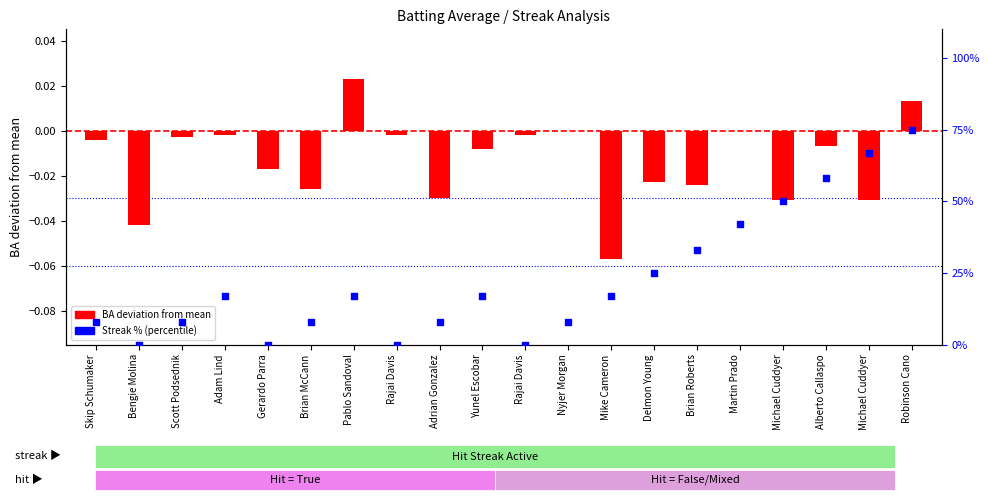

What are all the series names shown in the legend?

BA deviation, Streak %